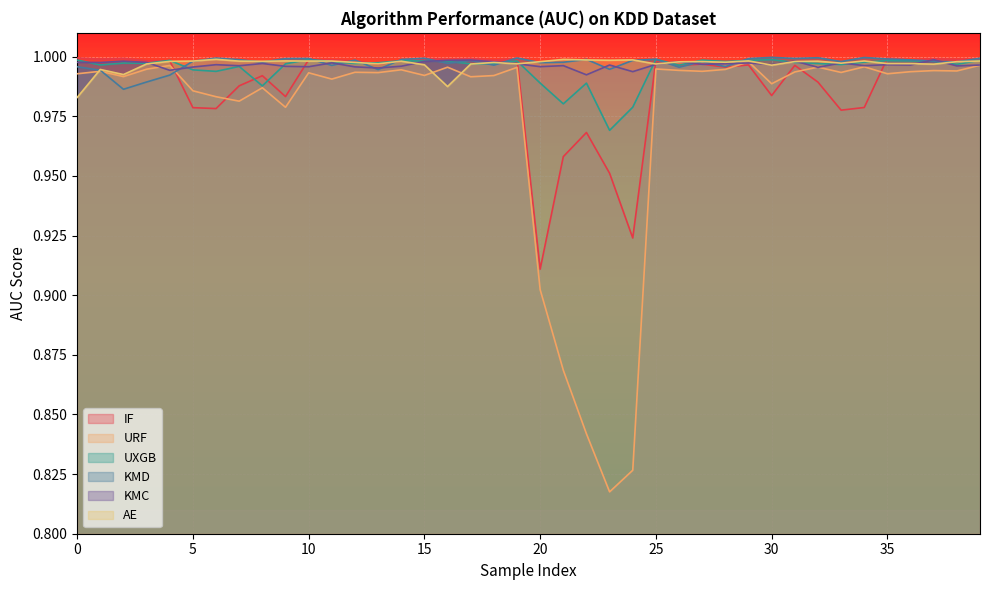

At which category does URF reach its first local valley?

2